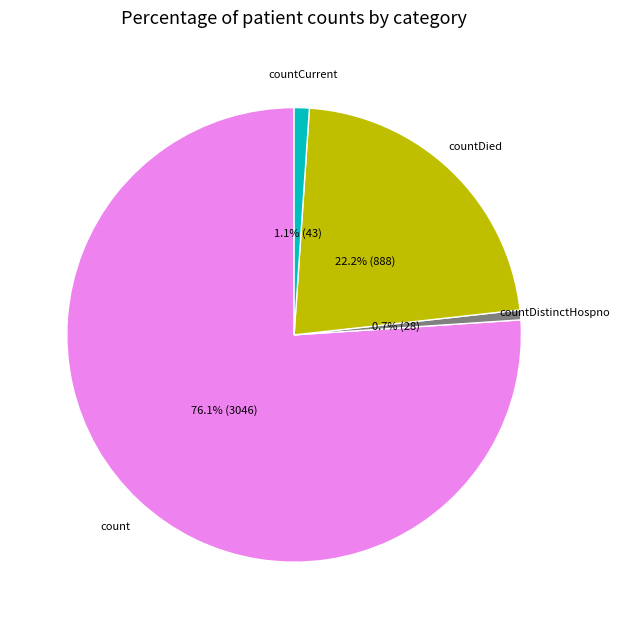

True or false: countDistinctHospno accounts for 8% of the total.

False